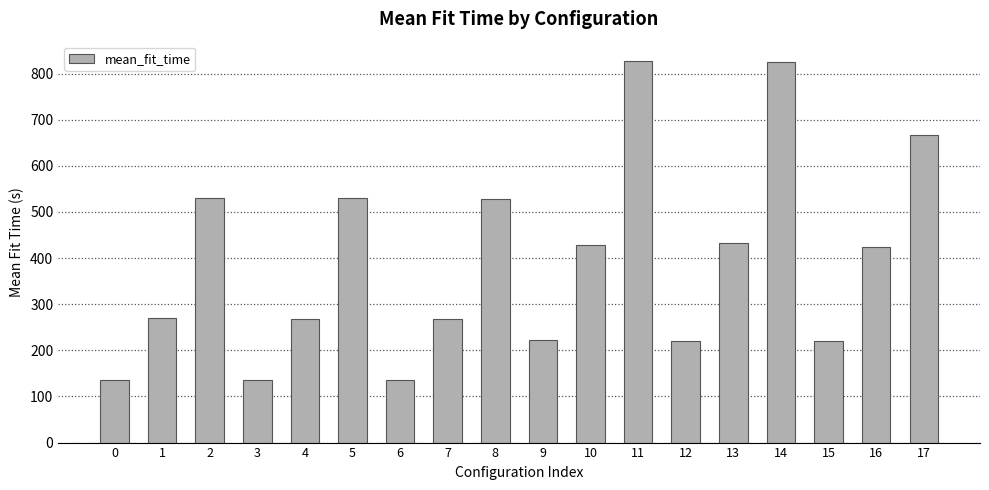

Approximately how many times larger is the value at 14 compared to 13?

1.9